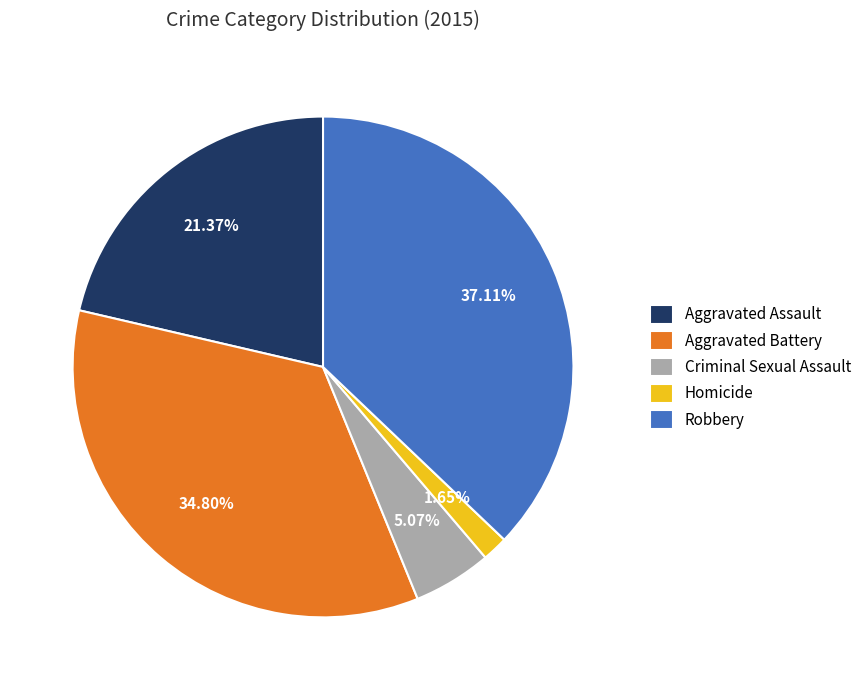

Approximately how many times larger is the value at Aggravated Battery compared to Homicide?

21.1